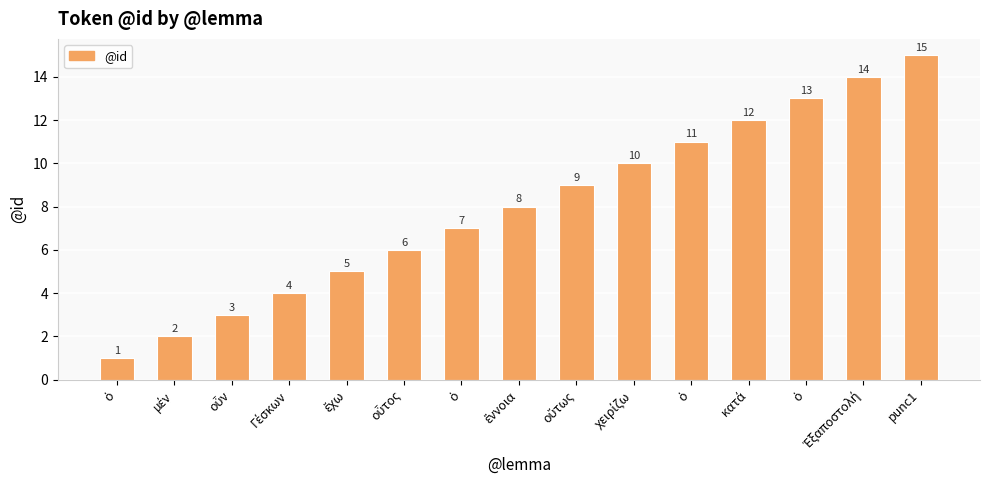

Count the number of data series in this chart.

1